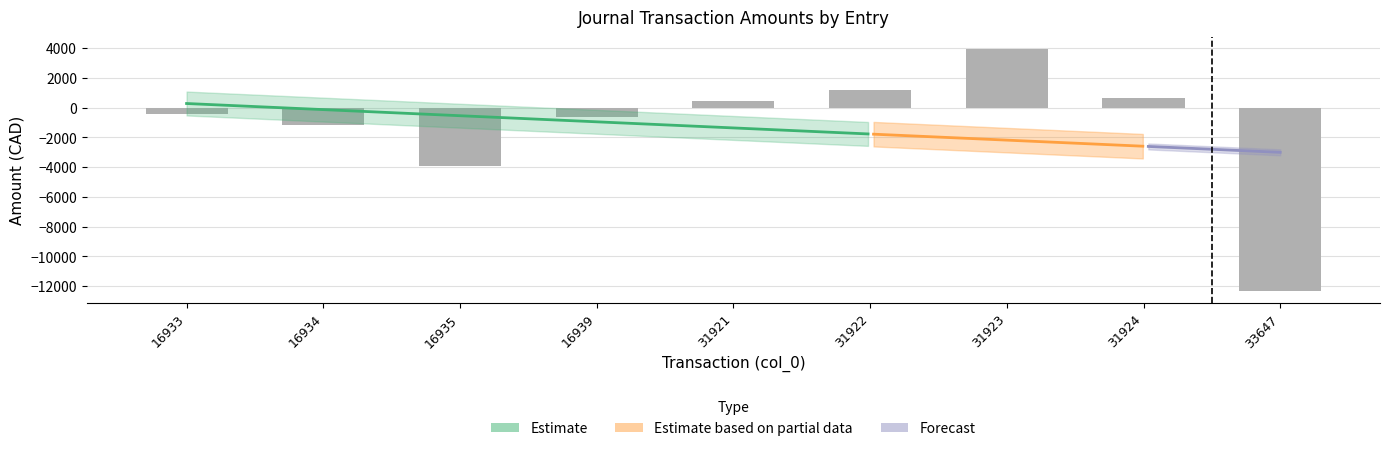

How many bars are there in total?

9